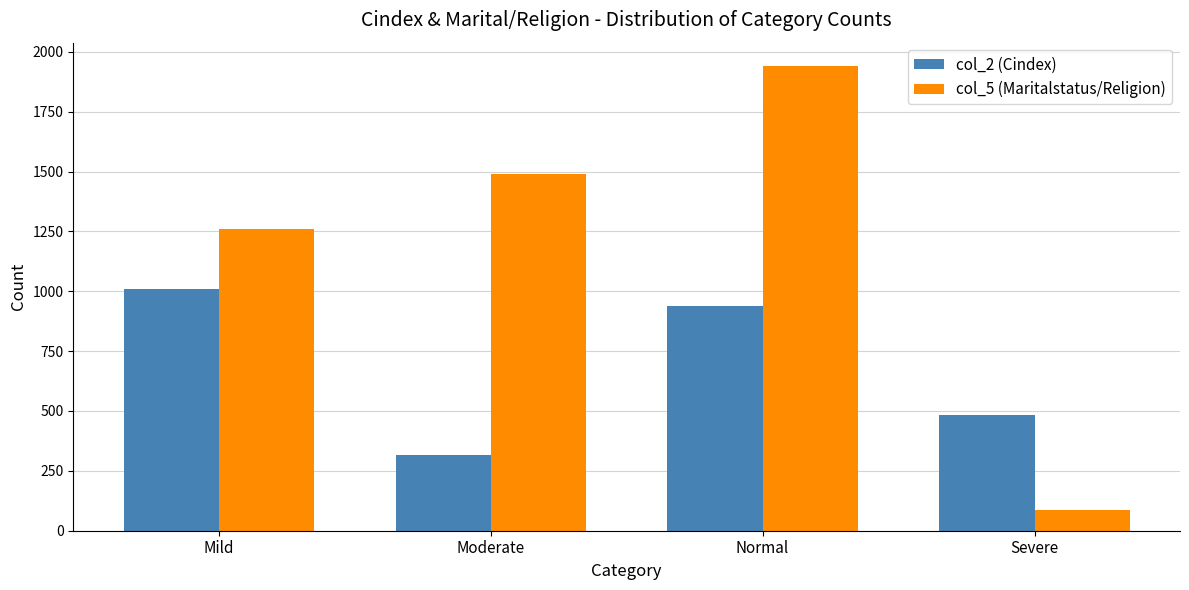

What is the difference between the second highest and second lowest values in the col_5 (Maritalstatus/Religion) series?

229